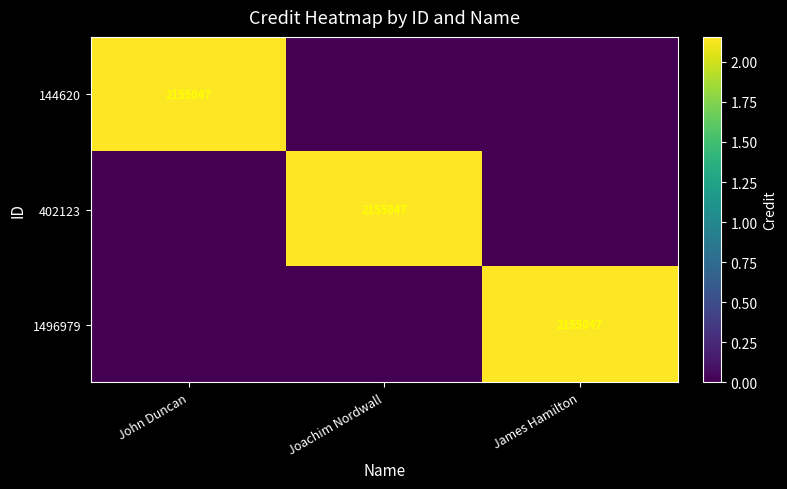

The value of 144620 at John Duncan is 634749. True or false?

False